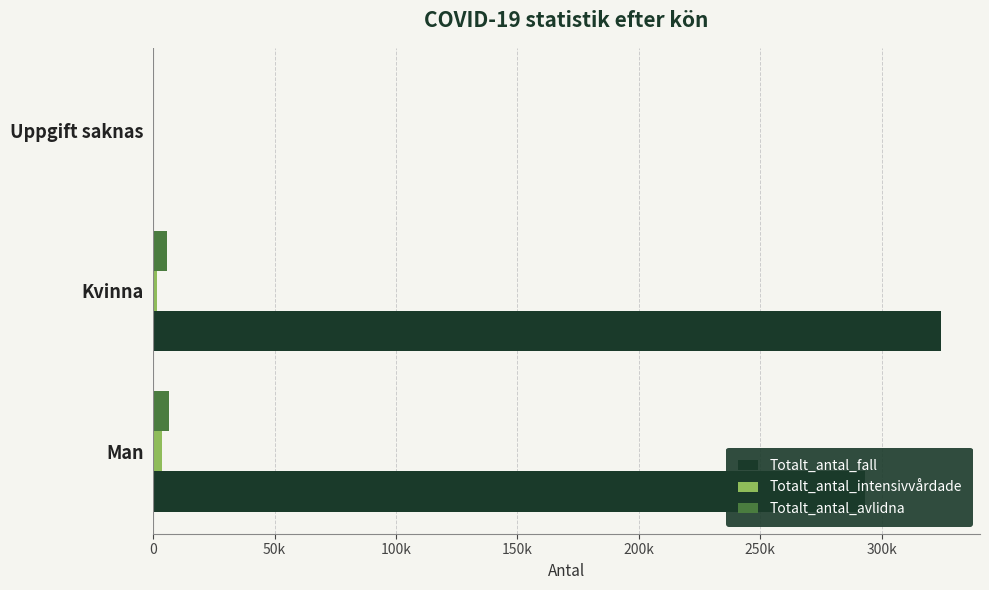

What are all the series names shown in the legend?

Totalt_antal_fall, Totalt_antal_intensivvårdade, Totalt_antal_avlidna